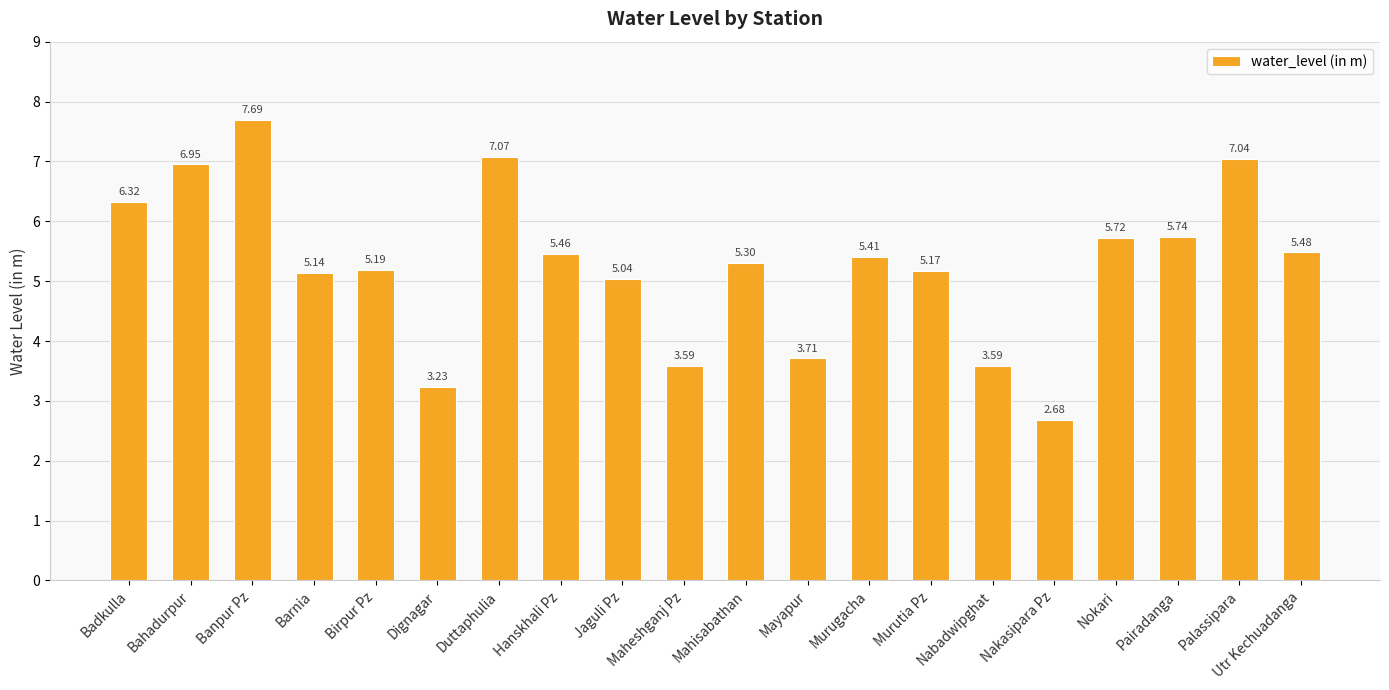

What is the maximum value shown in the chart?

7.7